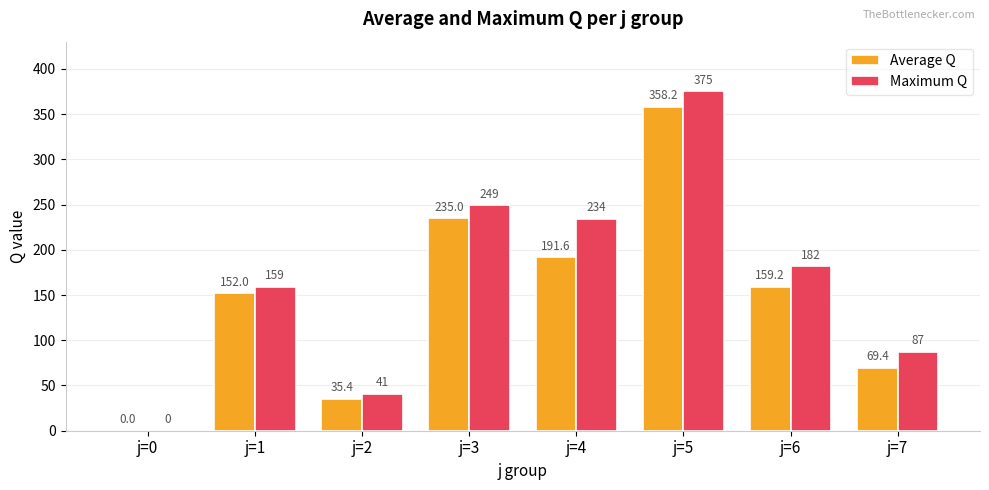

At which category is the sum across all series the highest?

j=5